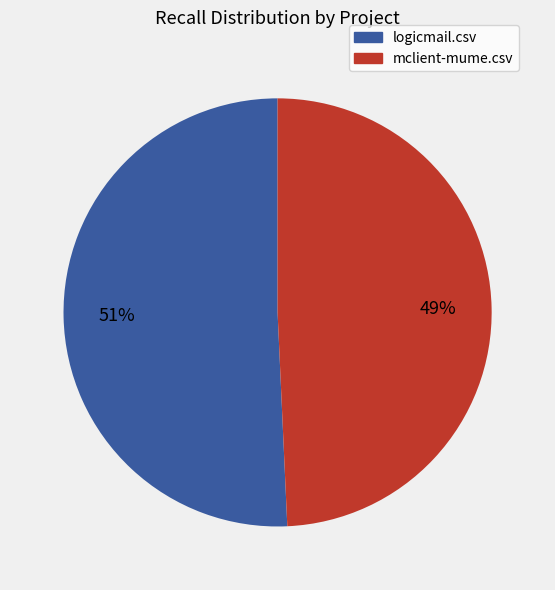

The mclient-mume.csv slice represents 35% of the pie. True or false?

False